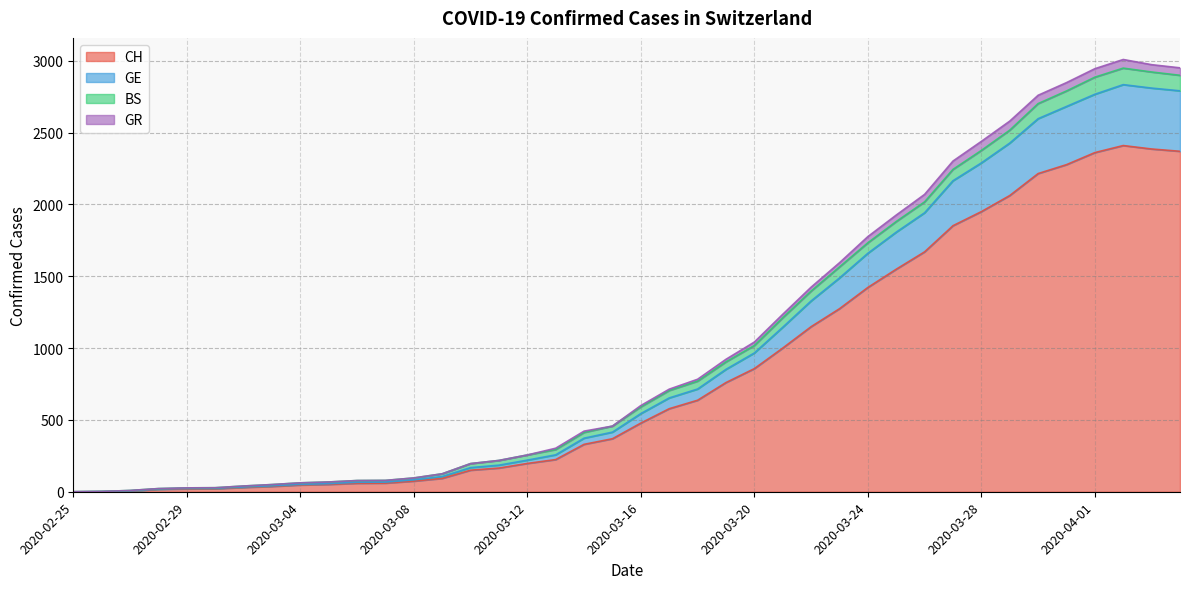

How many data points does each series have?

40